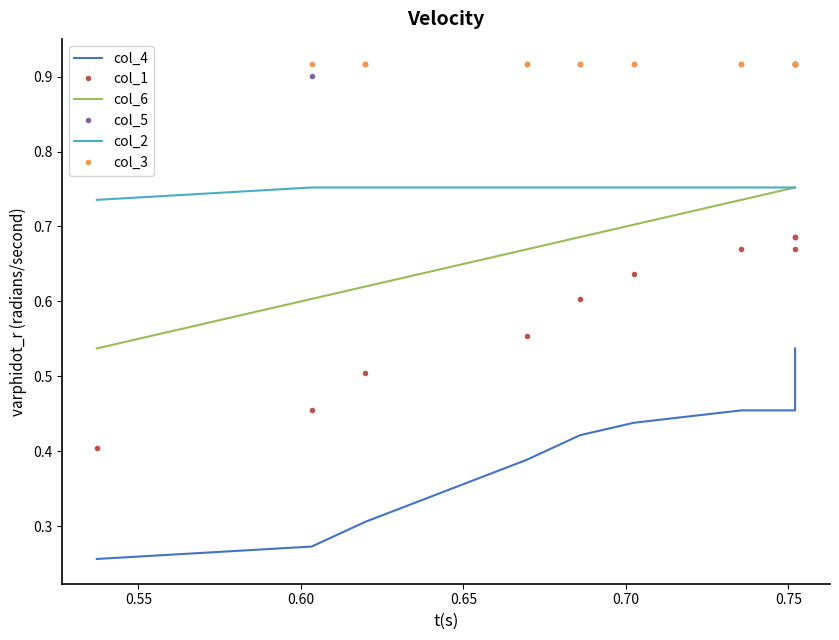

What is the greatest value displayed?

0.9